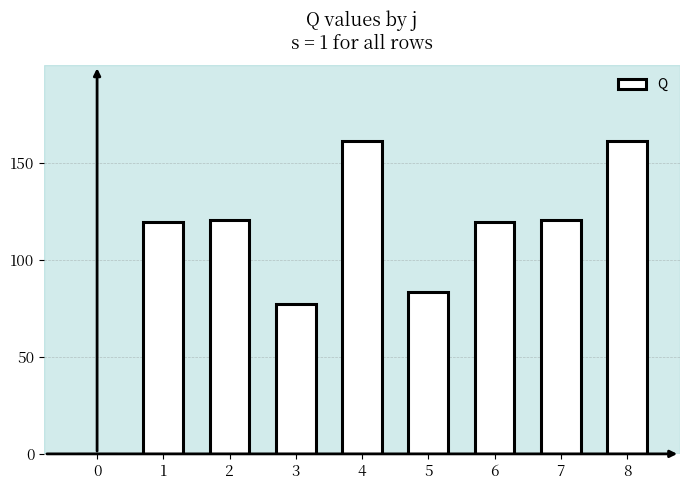

What is the approximate value at 2?

120.4